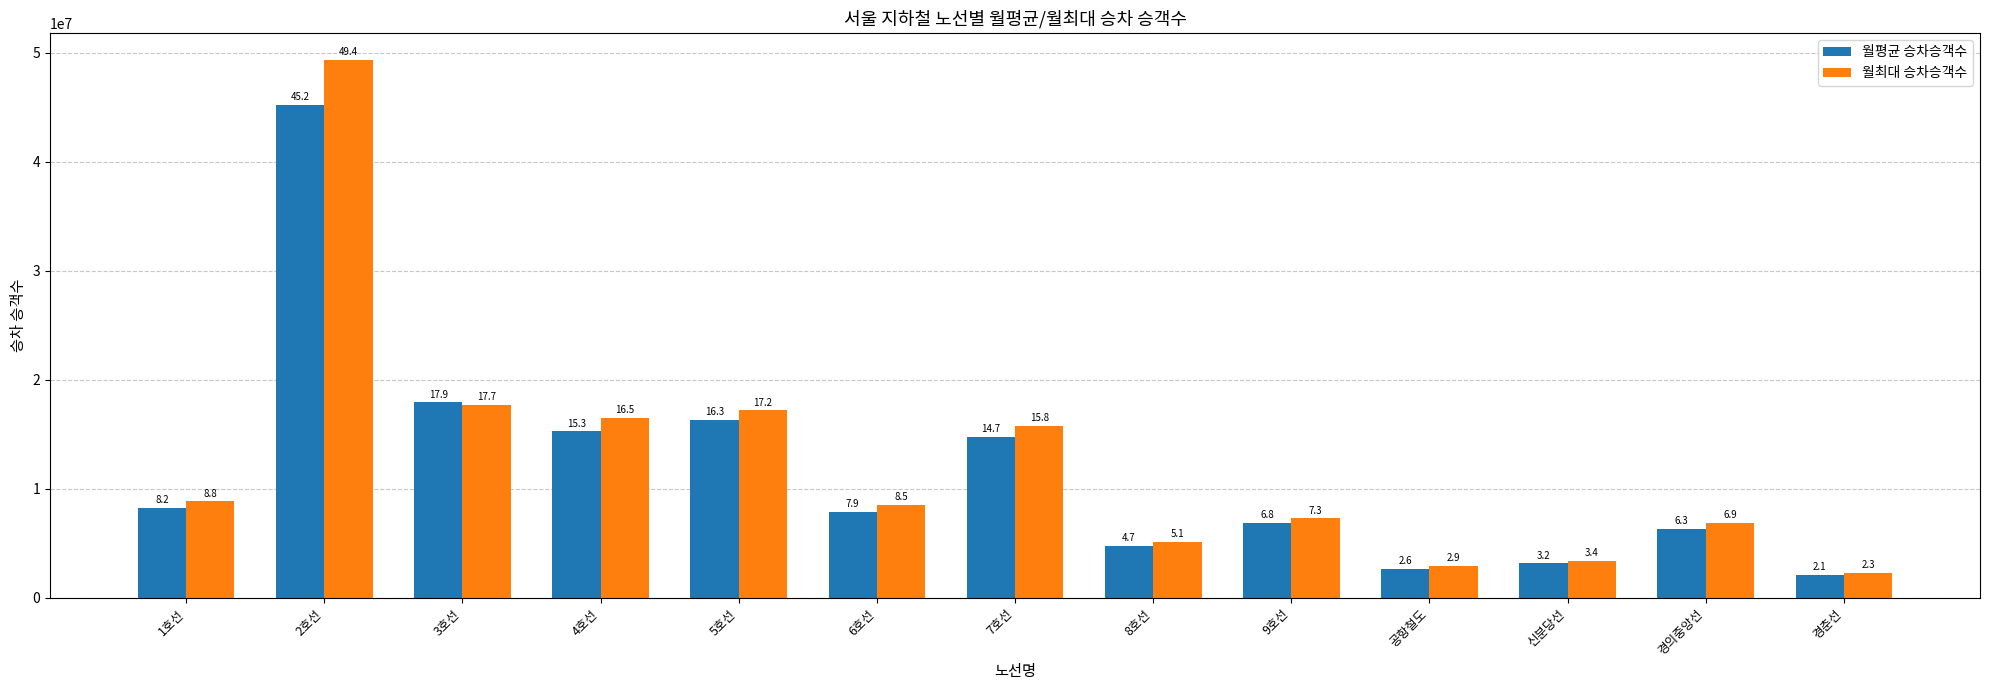

Rank the series by their maximum value, from highest to lowest.

월최대 승차승객수, 월평균 승차승객수